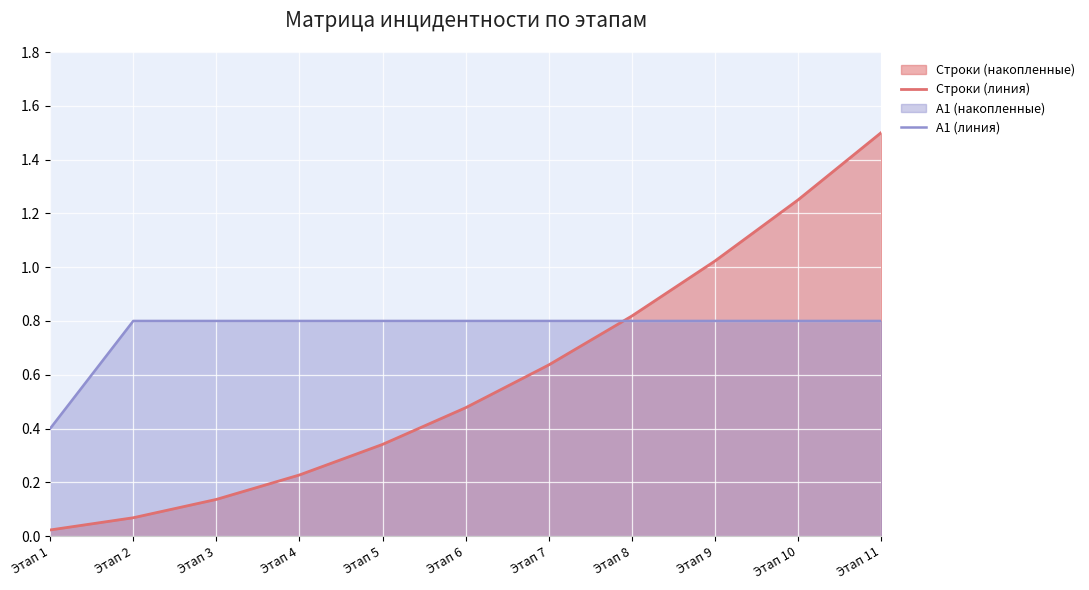

What is the approximate value of Строки (линия) at Этап 7?

0.6